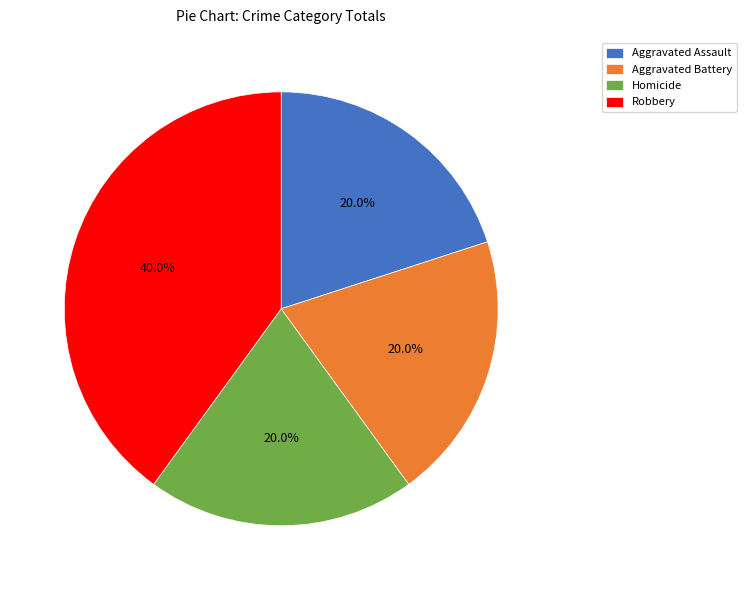

True or false: Robbery accounts for 40% of the total.

True